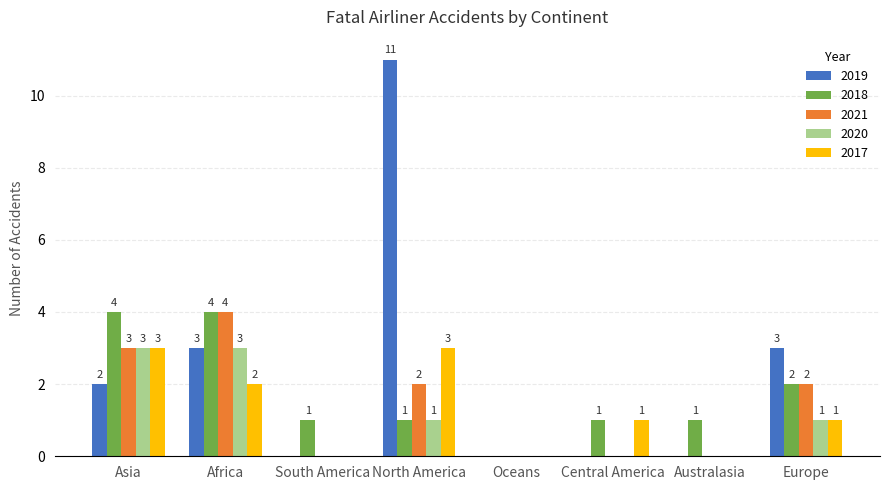

The 2018 series shows 1 at North America. True or false?

True